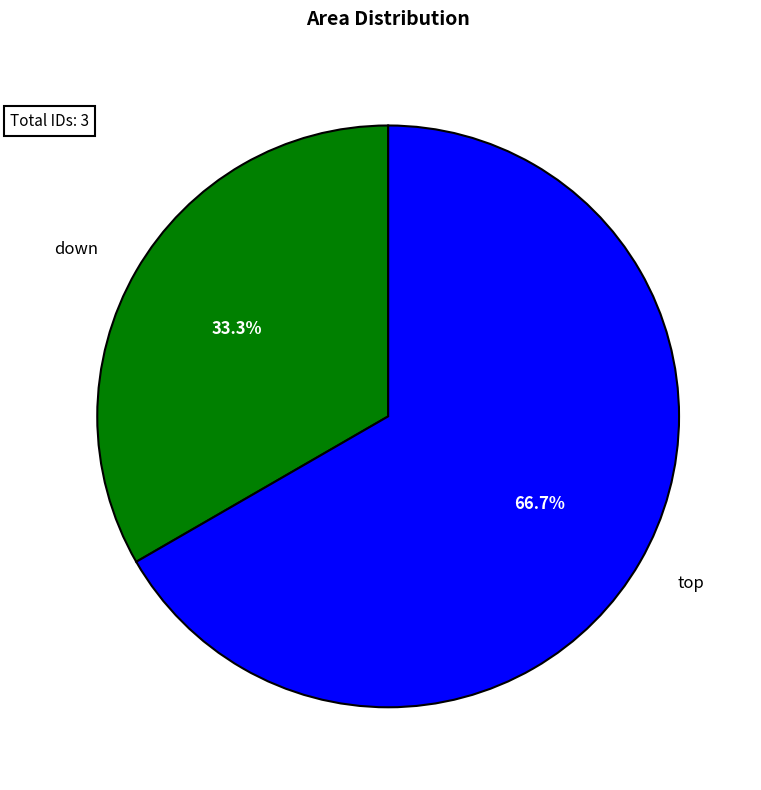

Rank the categories by value from highest to lowest.

top, down